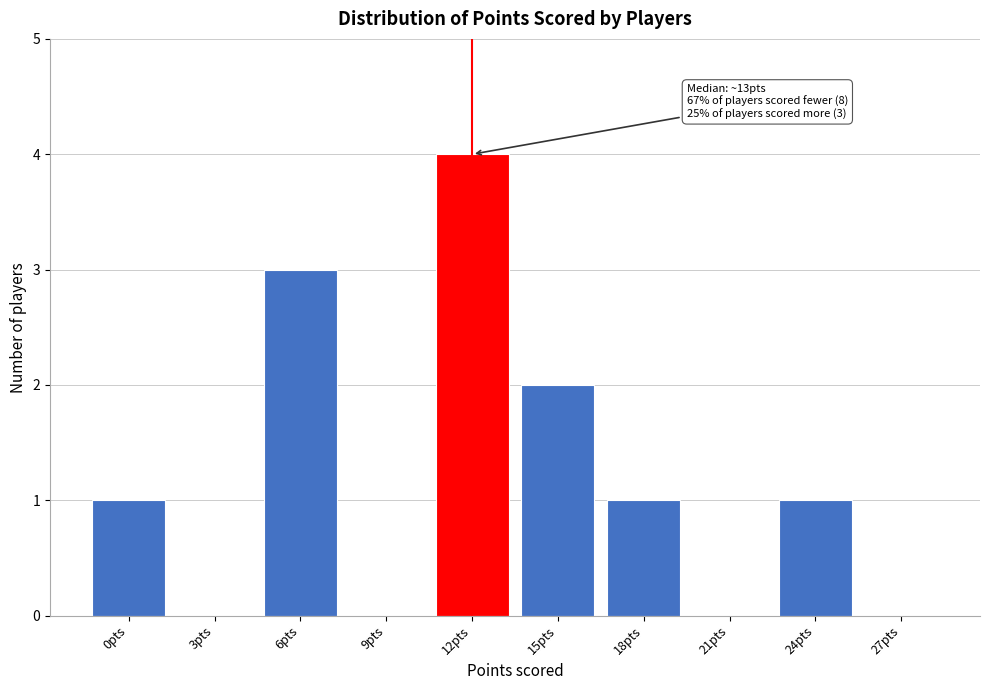

Reading left to right, list all the values displayed in this chart.

0pts=1	3pts=0	6pts=3	9pts=0	12pts=4	15pts=2	18pts=1	21pts=0	24pts=1	27pts=0